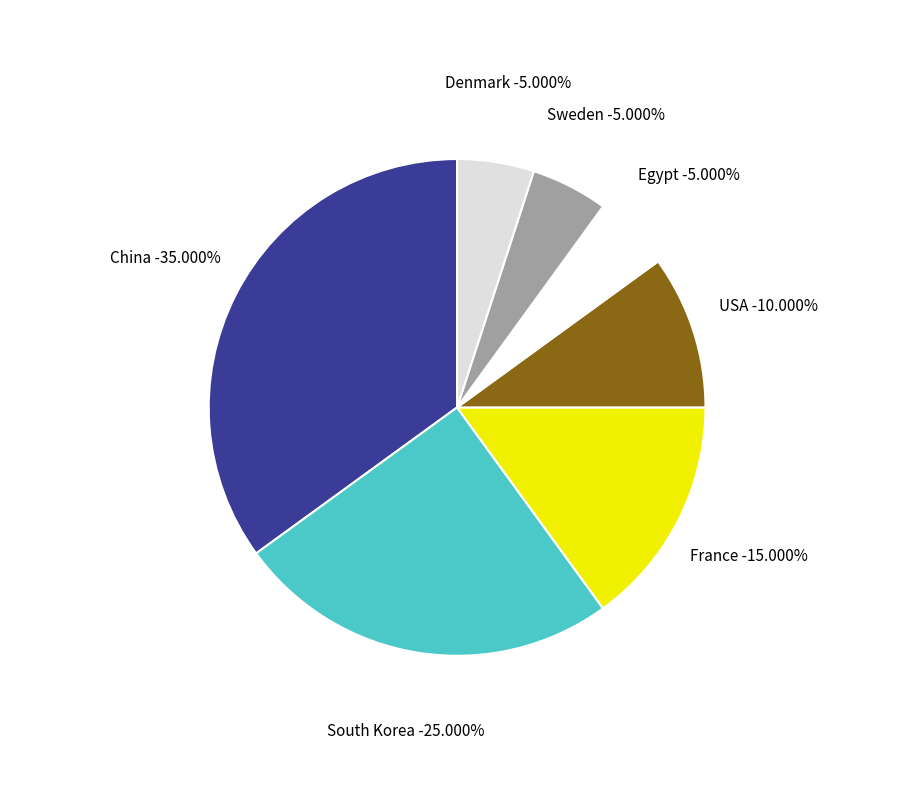

To the nearest percent, what portion does Sweden represent?

5%